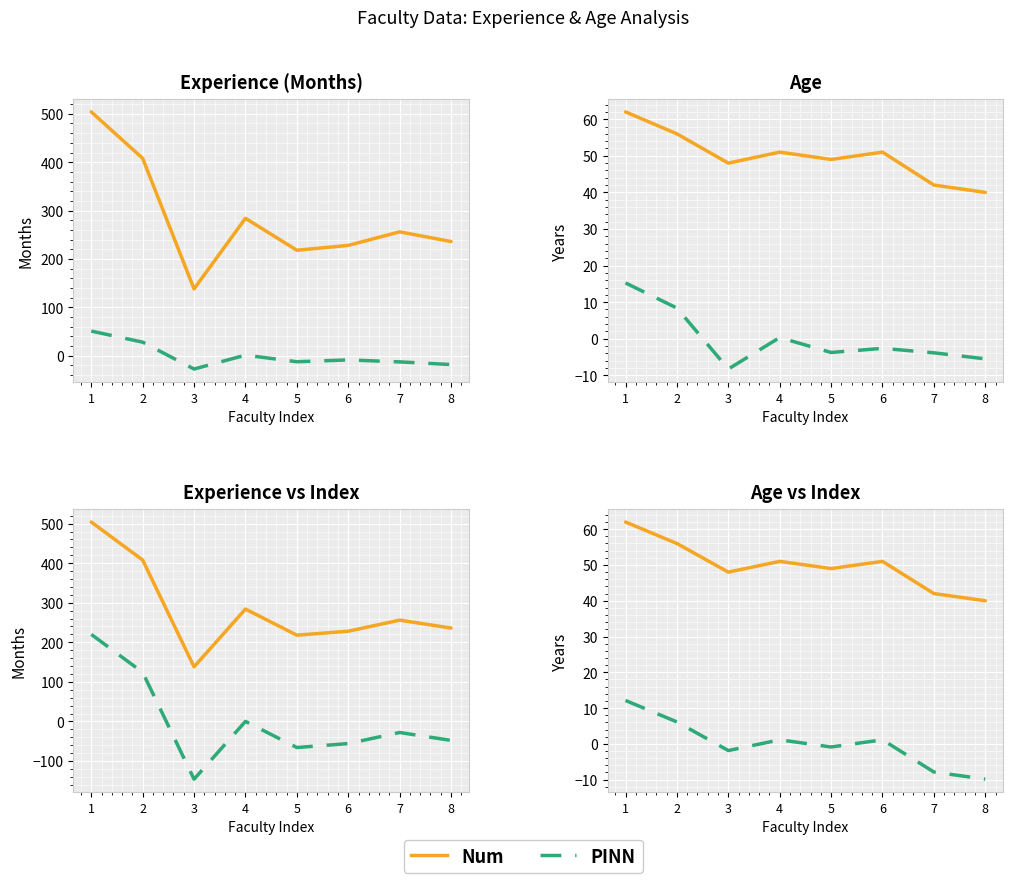

Which series has the largest total across all categories?

Num